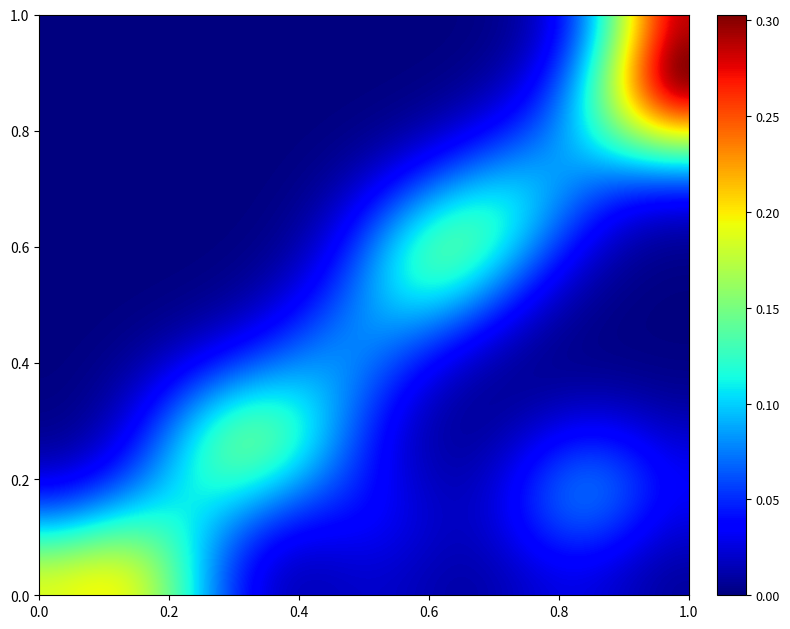

Reading left to right, list all the values displayed in this chart.

row_0: 0.2	0.2	0.2	0.2	0.2	0.1	0.1	0.1	0.1	0.0	0.0	0.0	0.0	0.0	0.0	0.0	0.0	0.0	0.0	0.0	0.0	0.0	0.0	0.0	0.0	0.0	0.0	0.0
row_1: 0.2	0.2	0.2	0.2	0.2	0.1	0.1	0.1	0.1	0.0	0.0	0.0	0.0	0.0	0.0	0.0	0.0	0.0	0.0	0.0	0.0	0.0	0.0	0.0	0.0	0.0	0.0	0.0
row_2: 0.1	0.1	0.1	0.1	0.1	0.1	0.1	0.1	0.1	0.0	0.0	0.0	0.0	0.0	0.0	0.0	0.0	0.0	0.0	0.0	0.0	0.0	0.0	0.0	0.0	0.0	0.0	0.0
row_3: 0.1	0.1	0.1	0.1	0.1	0.1	0.1	0.1	0.1	0.1	0.1	0.0	0.0	0.0	0.0	0.0	0.0	0.0	0.0	0.0	0.0	0.0	0.1	0.1	0.1	0.0	0.0	0.0
row_4: 0.1	0.1	0.1	0.1	0.1	0.1	0.1	0.1	0.1	0.1	0.1	0.1	0.1	0.0	0.0	0.0	0.0	0.0	0.0	0.0	0.0	0.1	0.1	0.1	0.1	0.1	0.0	0.0
row_5: 0.0	0.0	0.0	0.1	0.1	0.1	0.1	0.1	0.1	0.1	0.1	0.1	0.1	0.1	0.0	0.0	0.0	0.0	0.0	0.0	0.0	0.0	0.1	0.1	0.1	0.1	0.0	0.0
row_6: 0.0	0.0	0.0	0.0	0.1	0.1	0.1	0.1	0.1	0.1	0.1	0.1	0.1	0.1	0.0	0.0	0.0	0.0	0.0	0.0	0.0	0.0	0.1	0.1	0.1	0.0	0.0	0.0
row_7: 0.0	0.0	0.0	0.0	0.1	0.1	0.1	0.1	0.1	0.1	0.1	0.1	0.1	0.1	0.0	0.0	0.0	0.0	0.0	0.0	0.0	0.0	0.0	0.0	0.0	0.0	0.0	0.0
row_8: 0.0	0.0	0.0	0.0	0.0	0.1	0.1	0.1	0.1	0.1	0.1	0.1	0.1	0.1	0.0	0.0	0.0	0.0	0.0	0.0	0.0	0.0	0.0	0.0	0.0	0.0	0.0	0.0
row_9: 0.0	0.0	0.0	0.0	0.0	0.0	0.1	0.1	0.1	0.1	0.1	0.1	0.1	0.1	0.1	0.0	0.0	0.0	0.0	0.0	0.0	0.0	0.0	0.0	0.0	0.0	0.0	0.0
row_10: 0.0	0.0	0.0	0.0	0.0	0.0	0.0	0.1	0.1	0.1	0.1	0.1	0.1	0.1	0.1	0.0	0.0	0.0	0.0	0.0	0.0	0.0	0.0	0.0	0.0	0.0	0.0	0.0
row_11: 0.0	0.0	0.0	0.0	0.0	0.0	0.0	0.0	0.0	0.1	0.1	0.1	0.1	0.1	0.1	0.1	0.0	0.0	0.0	0.0	0.0	0.0	0.0	0.0	0.0	0.0	0.0	0.0
row_12: 0.0	0.0	0.0	0.0	0.0	0.0	0.0	0.0	0.0	0.0	0.1	0.1	0.1	0.1	0.1	0.1	0.1	0.1	0.0	0.0	0.0	0.0	0.0	0.0	0.0	0.0	0.0	0.0
row_13: 0.0	0.0	0.0	0.0	0.0	0.0	0.0	0.0	0.0	0.0	0.0	0.0	0.1	0.1	0.1	0.1	0.1	0.1	0.1	0.0	0.0	0.0	0.0	0.0	0.0	0.0	0.0	0.0
row_14: 0.0	0.0	0.0	0.0	0.0	0.0	0.0	0.0	0.0	0.0	0.0	0.0	0.1	0.1	0.1	0.1	0.1	0.1	0.1	0.1	0.1	0.0	0.0	0.0	0.0	0.0	0.0	0.0
row_15: 0.0	0.0	0.0	0.0	0.0	0.0	0.0	0.0	0.0	0.0	0.0	0.0	0.0	0.1	0.1	0.1	0.1	0.1	0.1	0.1	0.1	0.1	0.0	0.0	0.0	0.0	0.0	0.0
row_16: 0.0	0.0	0.0	0.0	0.0	0.0	0.0	0.0	0.0	0.0	0.0	0.0	0.0	0.1	0.1	0.1	0.1	0.1	0.1	0.1	0.1	0.1	0.0	0.0	0.0	0.0	0.0	0.0
row_17: 0.0	0.0	0.0	0.0	0.0	0.0	0.0	0.0	0.0	0.0	0.0	0.0	0.0	0.0	0.1	0.1	0.1	0.1	0.1	0.1	0.1	0.1	0.1	0.0	0.0	0.0	0.0	0.0
row_18: 0.0	0.0	0.0	0.0	0.0	0.0	0.0	0.0	0.0	0.0	0.0	0.0	0.0	0.0	0.1	0.1	0.1	0.1	0.1	0.1	0.1	0.1	0.1	0.1	0.0	0.0	0.0	0.0
row_19: 0.0	0.0	0.0	0.0	0.0	0.0	0.0	0.0	0.0	0.0	0.0	0.0	0.0	0.0	0.0	0.1	0.1	0.1	0.1	0.1	0.1	0.1	0.1	0.1	0.1	0.1	0.1	0.1
row_20: 0.0	0.0	0.0	0.0	0.0	0.0	0.0	0.0	0.0	0.0	0.0	0.0	0.0	0.0	0.0	0.0	0.0	0.1	0.1	0.1	0.1	0.1	0.1	0.1	0.1	0.1	0.1	0.1
row_21: 0.0	0.0	0.0	0.0	0.0	0.0	0.0	0.0	0.0	0.0	0.0	0.0	0.0	0.0	0.0	0.0	0.0	0.0	0.0	0.1	0.1	0.1	0.1	0.1	0.1	0.1	0.1	0.1
row_22: 0.0	0.0	0.0	0.0	0.0	0.0	0.0	0.0	0.0	0.0	0.0	0.0	0.0	0.0	0.0	0.0	0.0	0.0	0.0	0.0	0.1	0.1	0.1	0.1	0.1	0.2	0.2	0.2
row_23: 0.0	0.0	0.0	0.0	0.0	0.0	0.0	0.0	0.0	0.0	0.0	0.0	0.0	0.0	0.0	0.0	0.0	0.0	0.0	0.0	0.0	0.1	0.1	0.1	0.2	0.2	0.2	0.3
row_24: 0.0	0.0	0.0	0.0	0.0	0.0	0.0	0.0	0.0	0.0	0.0	0.0	0.0	0.0	0.0	0.0	0.0	0.0	0.0	0.0	0.0	0.0	0.1	0.1	0.2	0.2	0.3	0.3
row_25: 0.0	0.0	0.0	0.0	0.0	0.0	0.0	0.0	0.0	0.0	0.0	0.0	0.0	0.0	0.0	0.0	0.0	0.0	0.0	0.0	0.0	0.0	0.1	0.1	0.2	0.2	0.3	0.3
row_26: 0.0	0.0	0.0	0.0	0.0	0.0	0.0	0.0	0.0	0.0	0.0	0.0	0.0	0.0	0.0	0.0	0.0	0.0	0.0	0.0	0.0	0.0	0.0	0.1	0.1	0.2	0.3	0.3
row_27: 0.0	0.0	0.0	0.0	0.0	0.0	0.0	0.0	0.0	0.0	0.0	0.0	0.0	0.0	0.0	0.0	0.0	0.0	0.0	0.0	0.0	0.0	0.0	0.1	0.1	0.2	0.3	0.3